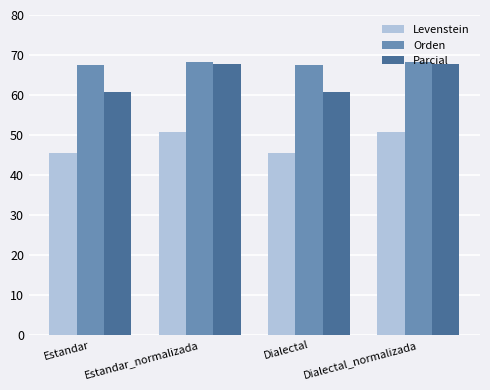

Reading left to right, extract all data points from this chart.

Levenstein: Estandar=45.5	Estandar_normalizada=50.8	Dialectal=45.5	Dialectal_normalizada=50.8
Orden: Estandar=67.5	Estandar_normalizada=68.2	Dialectal=67.5	Dialectal_normalizada=68.2
Parcial: Estandar=60.8	Estandar_normalizada=67.8	Dialectal=60.8	Dialectal_normalizada=67.8